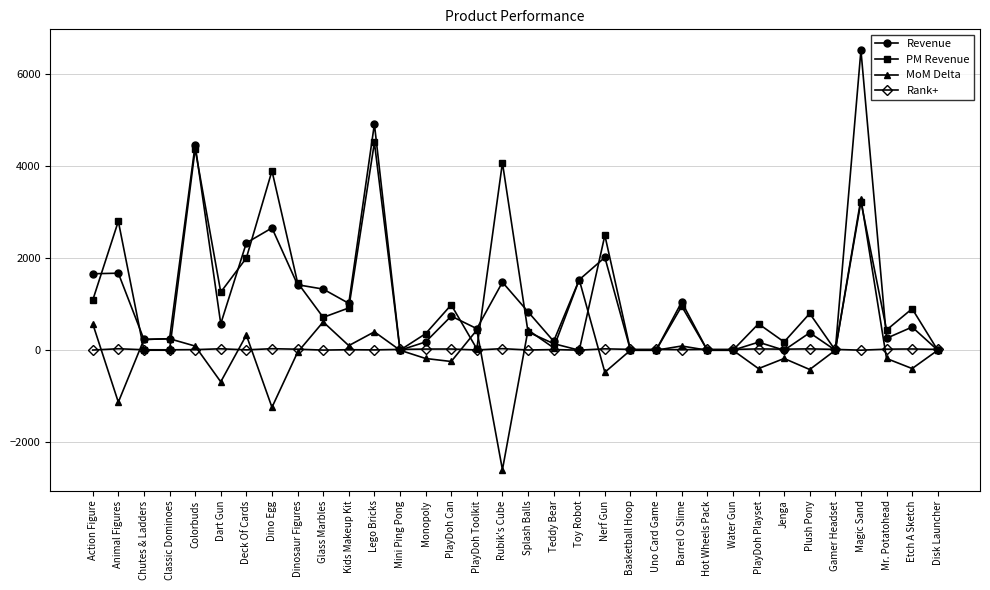

At which category is the sum across all series the highest?

Magic Sand